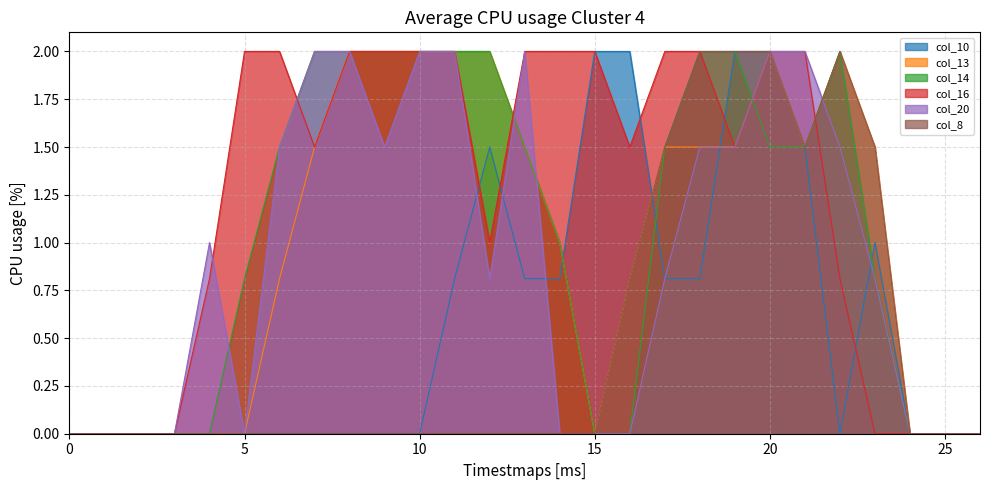

What are all the series names shown in the legend?

col_10, col_13, col_14, col_16, col_20, col_8